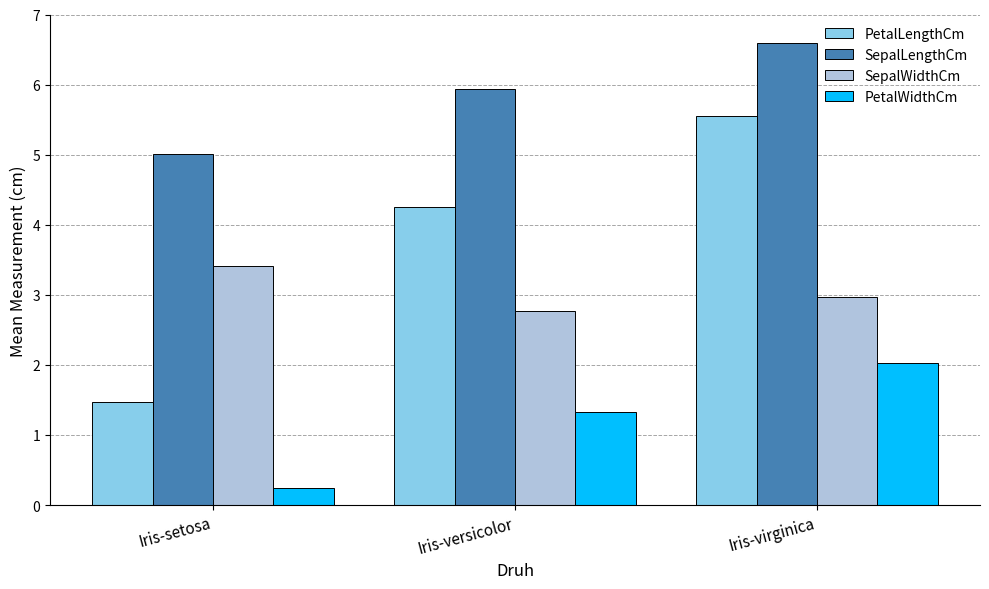

Reading right to left, list all the values displayed in this chart.

PetalLengthCm: Iris-virginica=5.6	Iris-versicolor=4.3	Iris-setosa=1.5
SepalLengthCm: Iris-virginica=6.6	Iris-versicolor=5.9	Iris-setosa=5.0
SepalWidthCm: Iris-virginica=3.0	Iris-versicolor=2.8	Iris-setosa=3.4
PetalWidthCm: Iris-virginica=2.0	Iris-versicolor=1.3	Iris-setosa=0.2